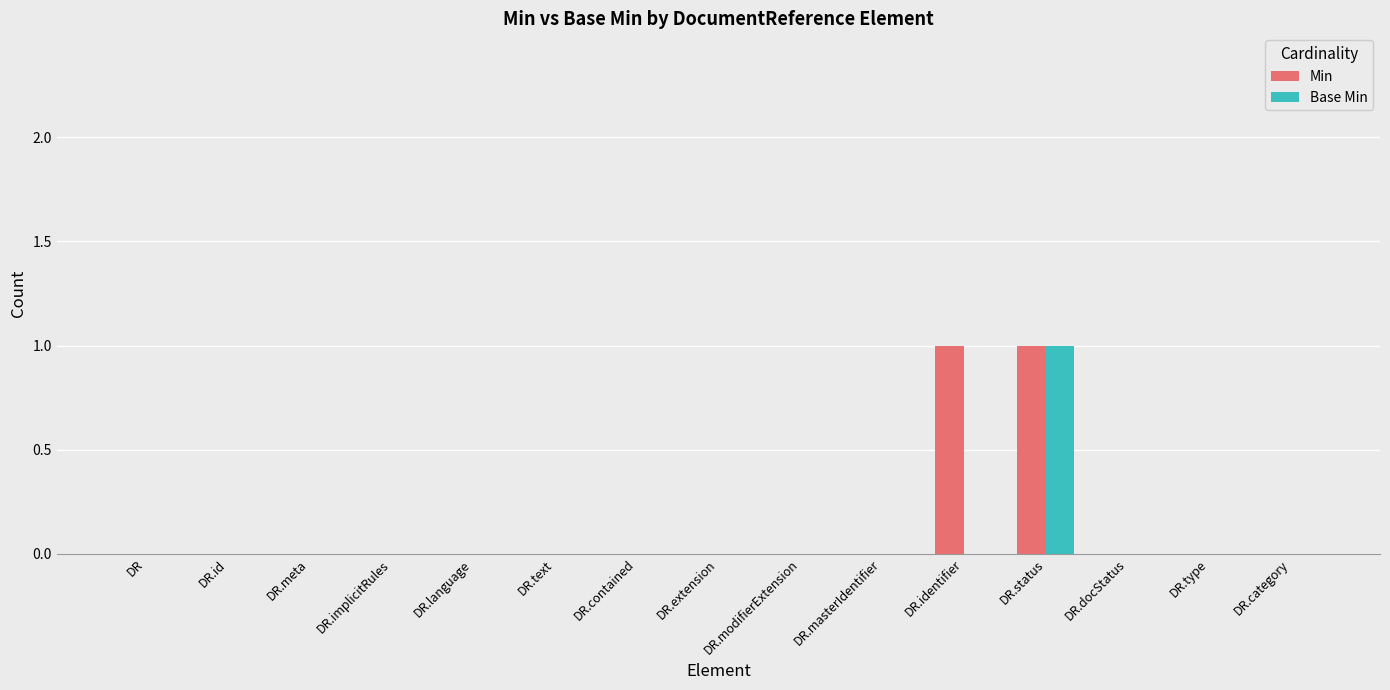

True or false: Min has a value of 1 at DR.modifierExtension.

False